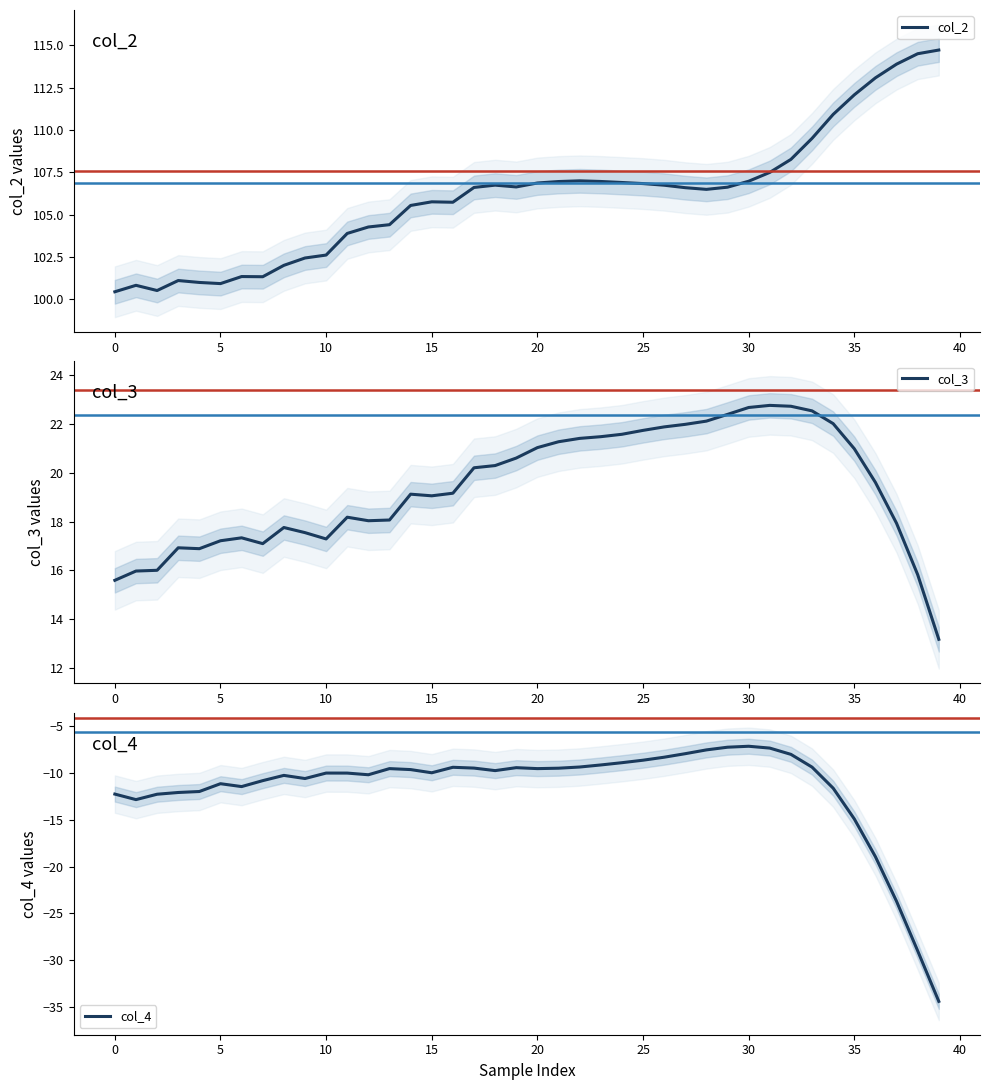

What is the average value of the col_4 series?

-11.6